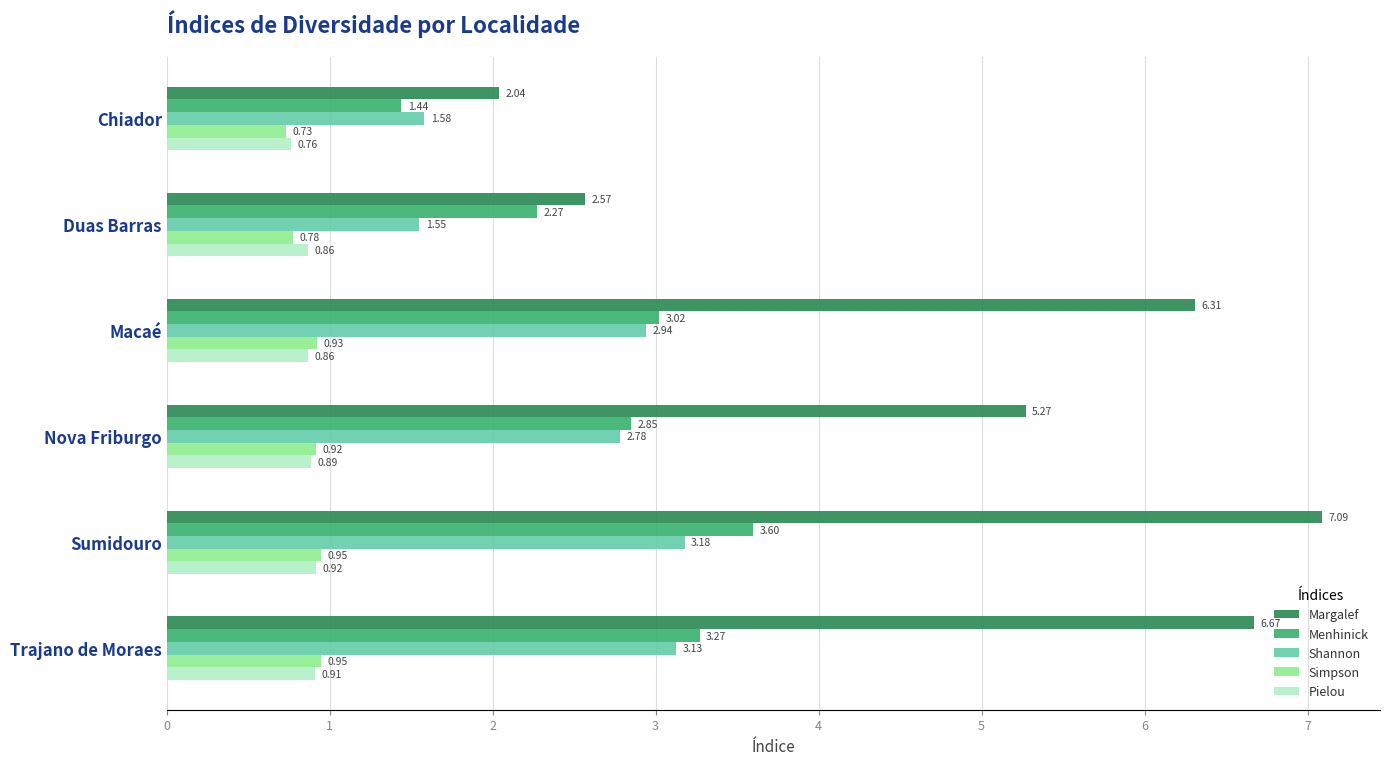

What is the maximum value for Margalef?

7.1